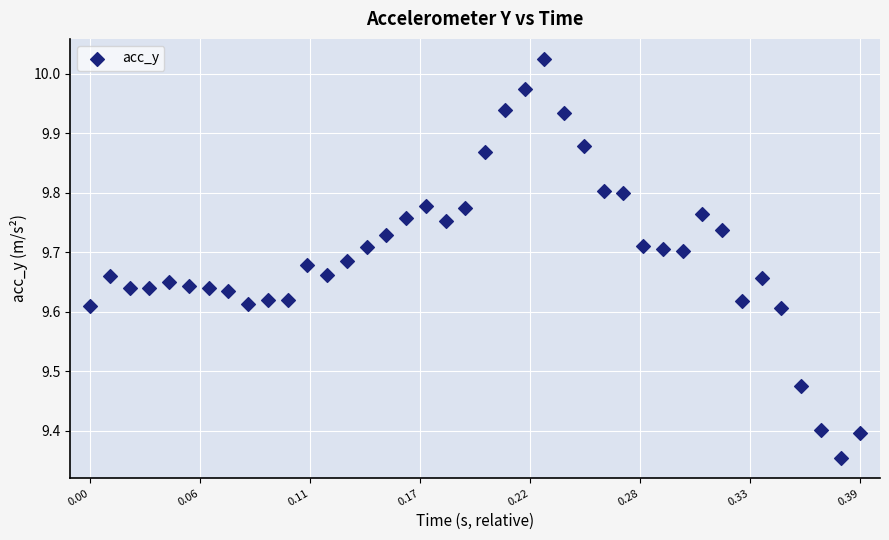

What is the range of Y values (max minus min)?

0.7